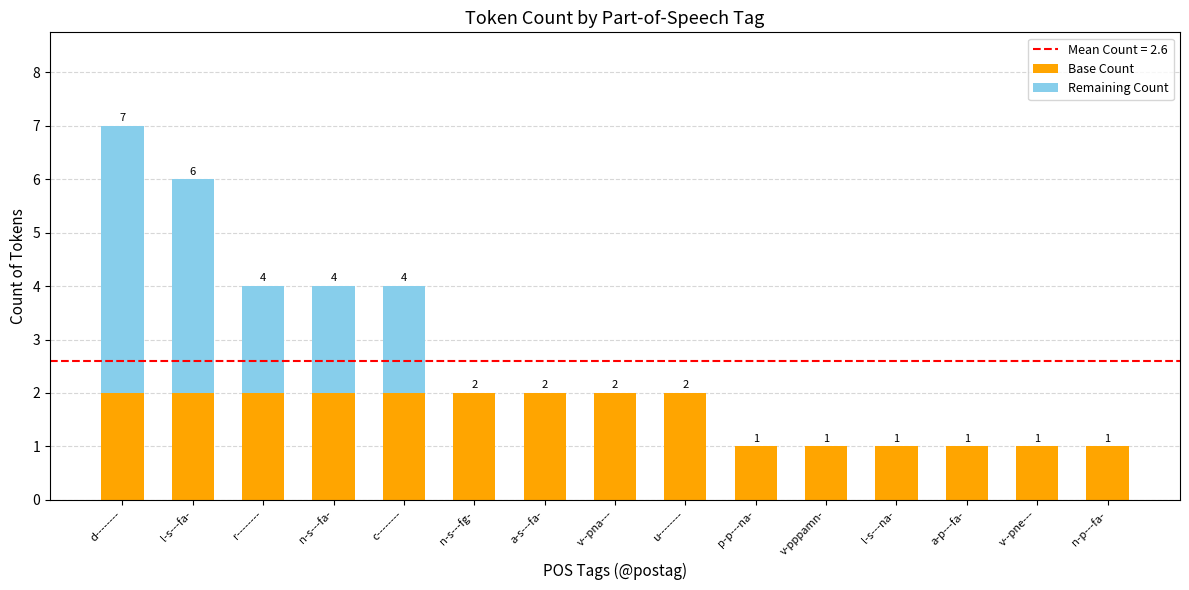

What is the total value across all series at n-s---fa-?

4